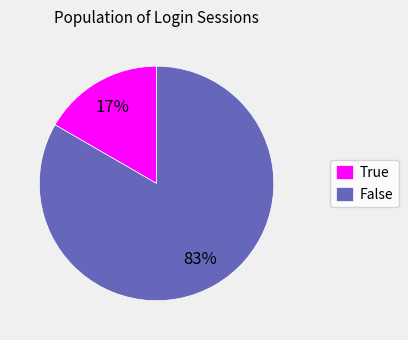

Between False and True, which is larger?

False